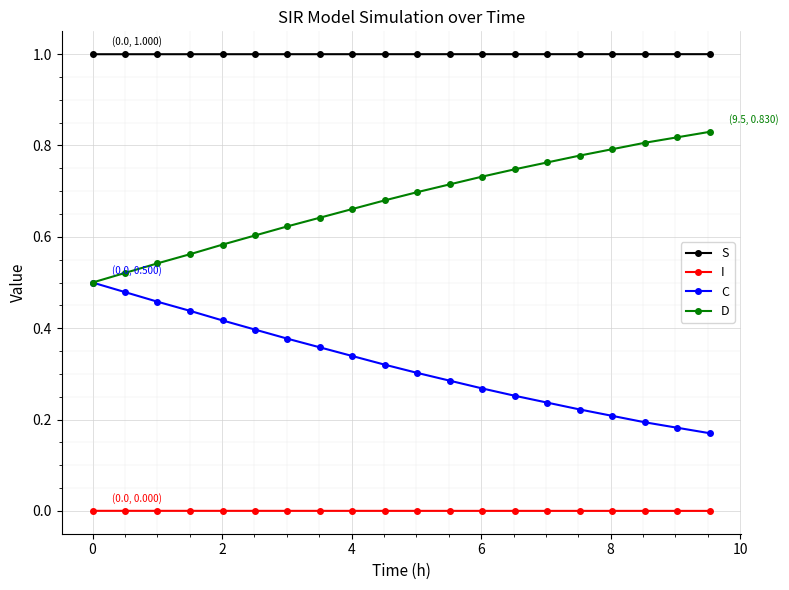

Which series has the largest total across all categories?

S